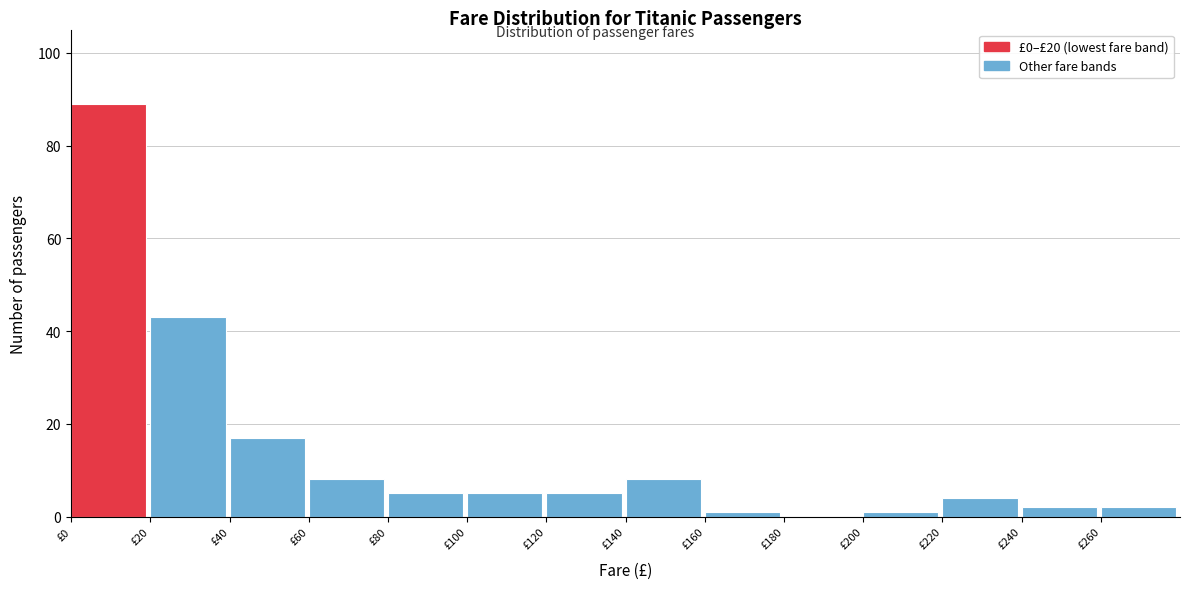

Which range on the x-axis has the tallest bar?

0 to 20